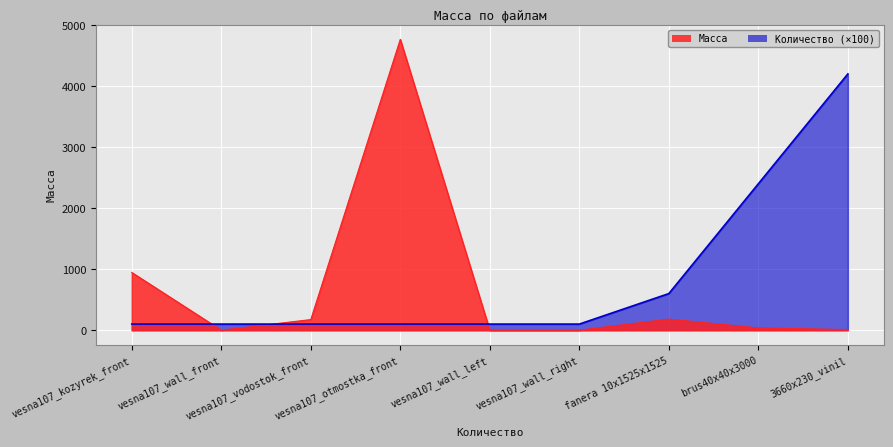

Rank the series by their maximum value, from highest to lowest.

Масса, Количество (×100)